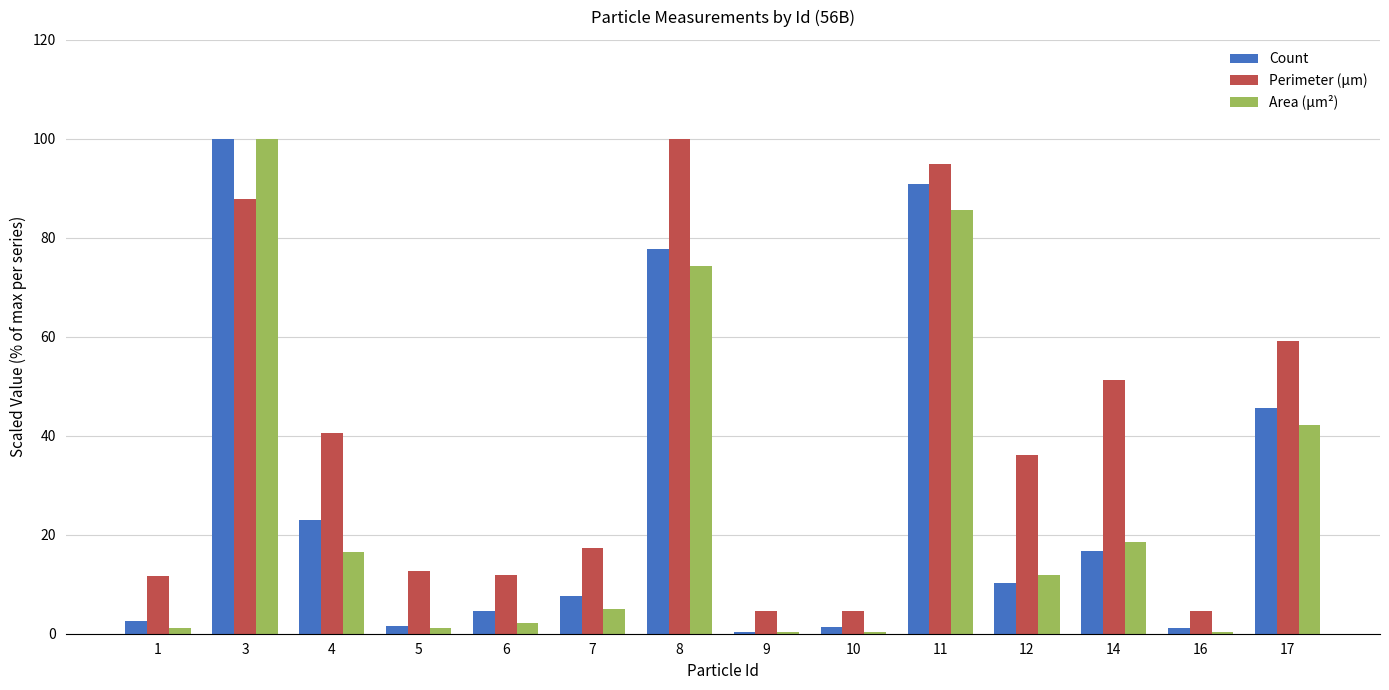

Is the value of Count at 4 greater than the value of Area (μm²) at 7?

Yes